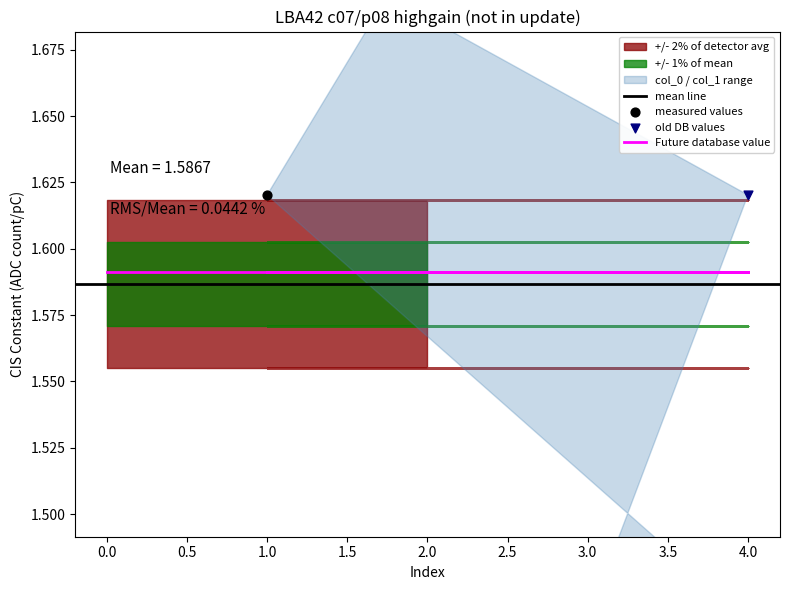

Which series contains the lowest Y value?

col_0